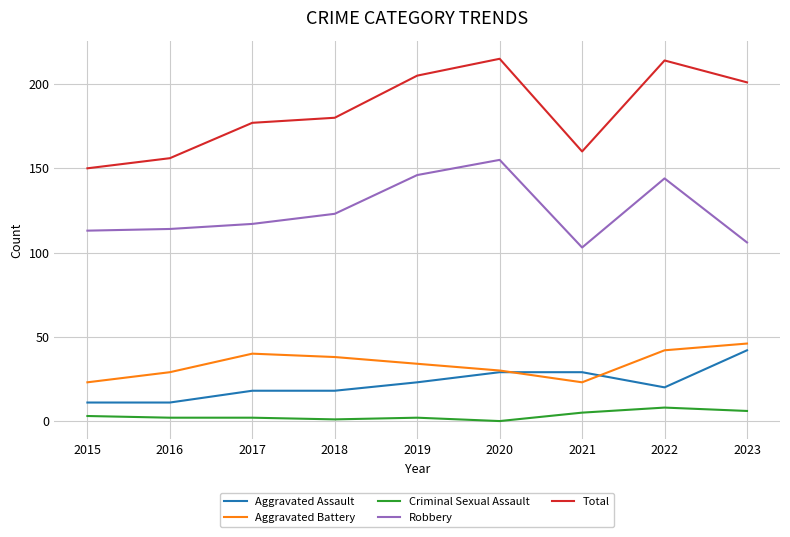

Rank the series at 2017 from highest to lowest value.

Total, Robbery, Aggravated Battery, Aggravated Assault, Criminal Sexual Assault